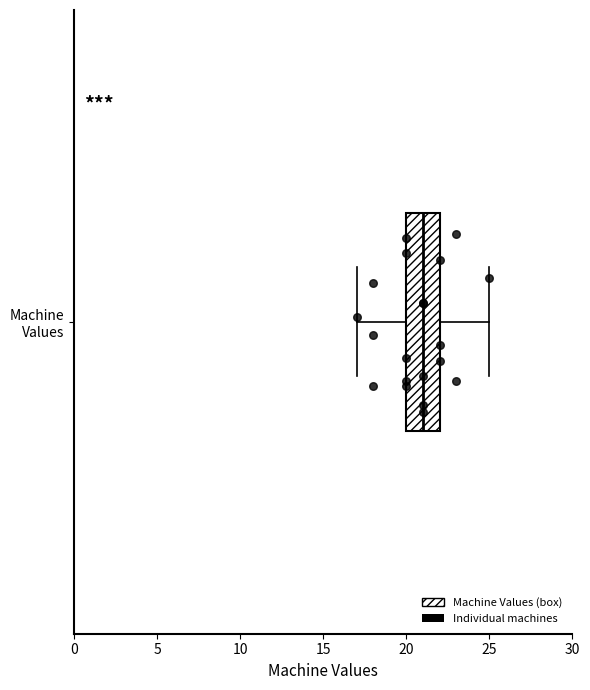

Transcribe this box plot: give where the median line is, the range the box spans, and where the two whiskers end, as read against the x-axis. The values are not printed on the chart, so give them approximately, as read against the axis.

median 21, box 20 to 22, whiskers 17 to 25